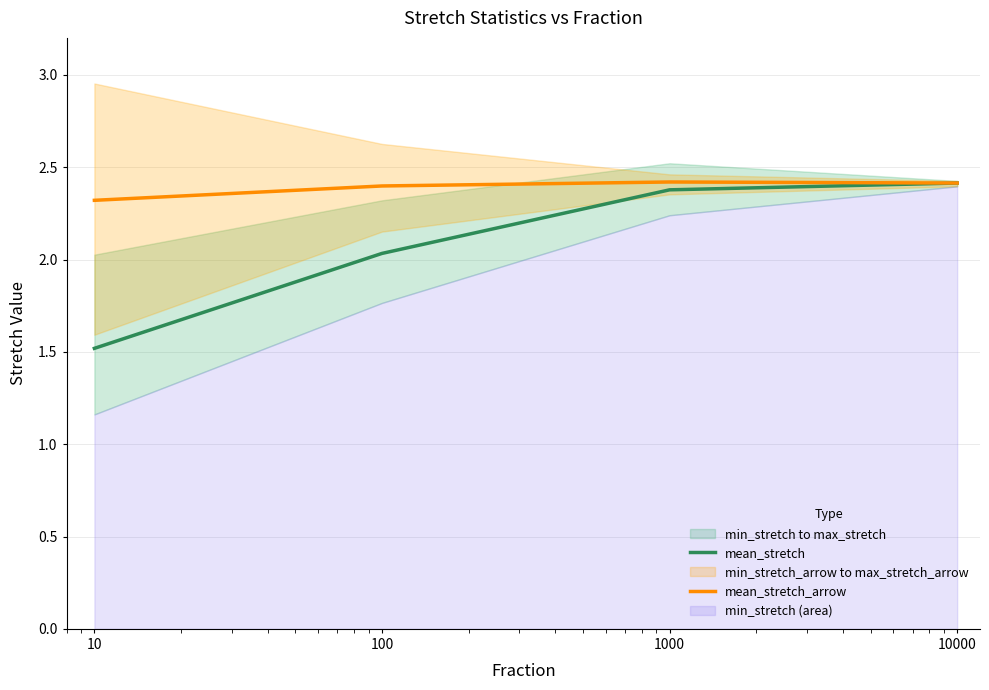

What is the highest value of the mean_stretch_arrow series?

2.4